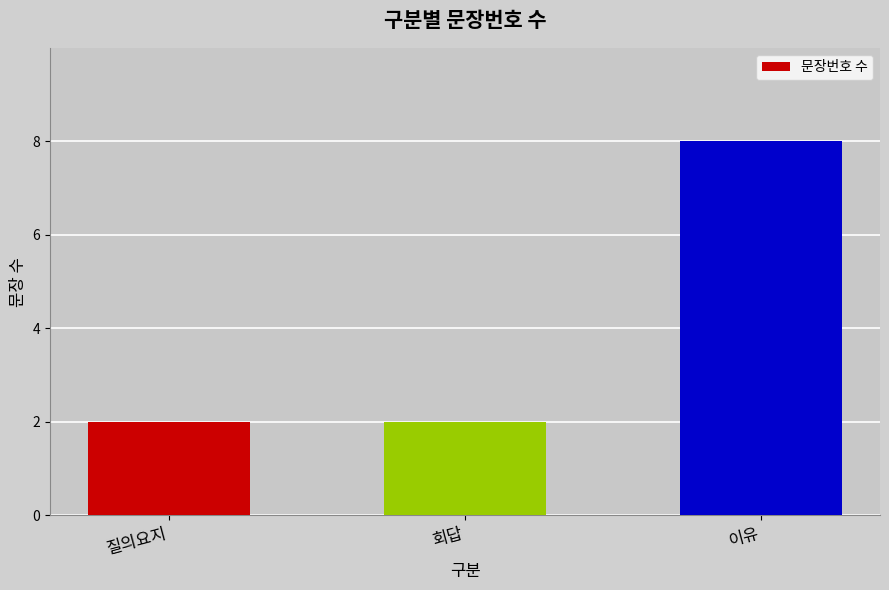

Is it true that the value at 회답 is 1?

False